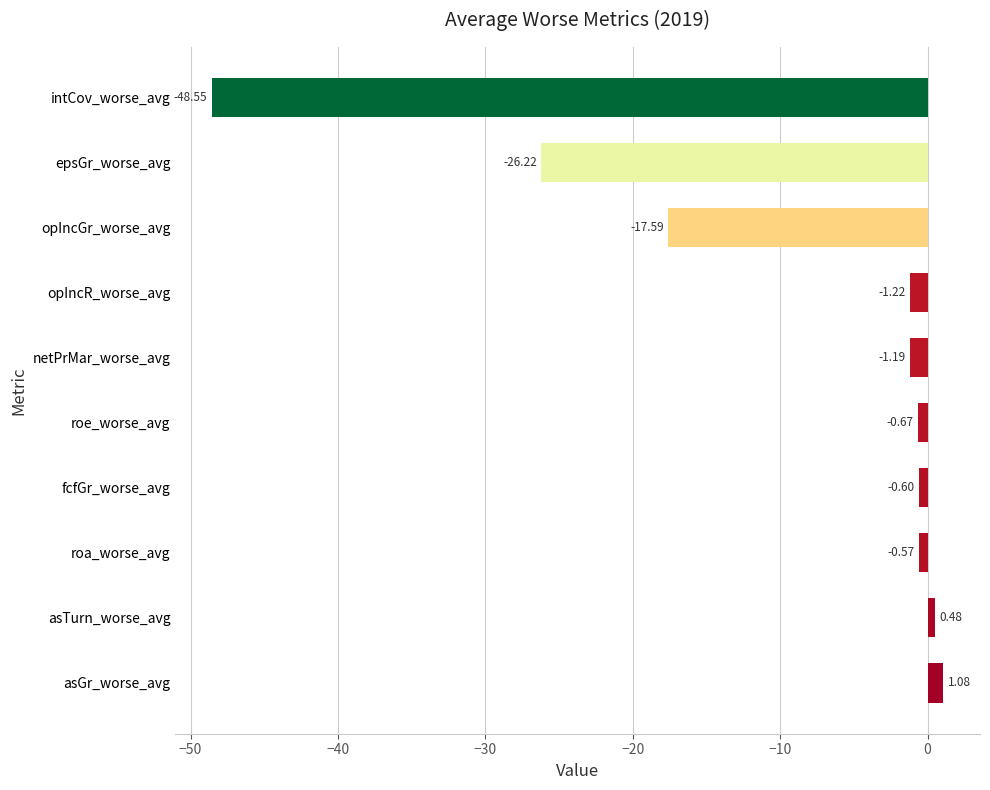

Rank the categories by value from lowest to highest.

intCov_worse_avg, epsGr_worse_avg, opIncGr_worse_avg, opIncR_worse_avg, netPrMar_worse_avg, roe_worse_avg, fcfGr_worse_avg, roa_worse_avg, asTurn_worse_avg, asGr_worse_avg